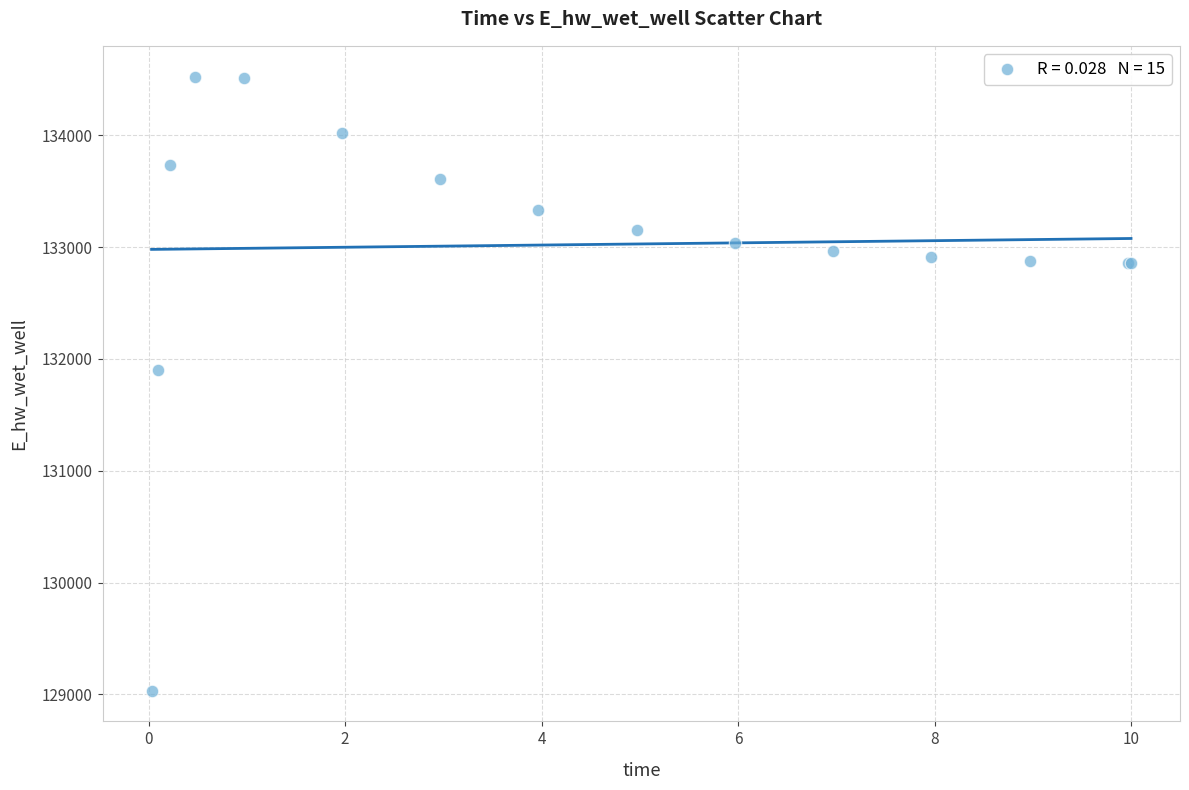

What Y value in the scatter plot is closest to 131779?

131898.6